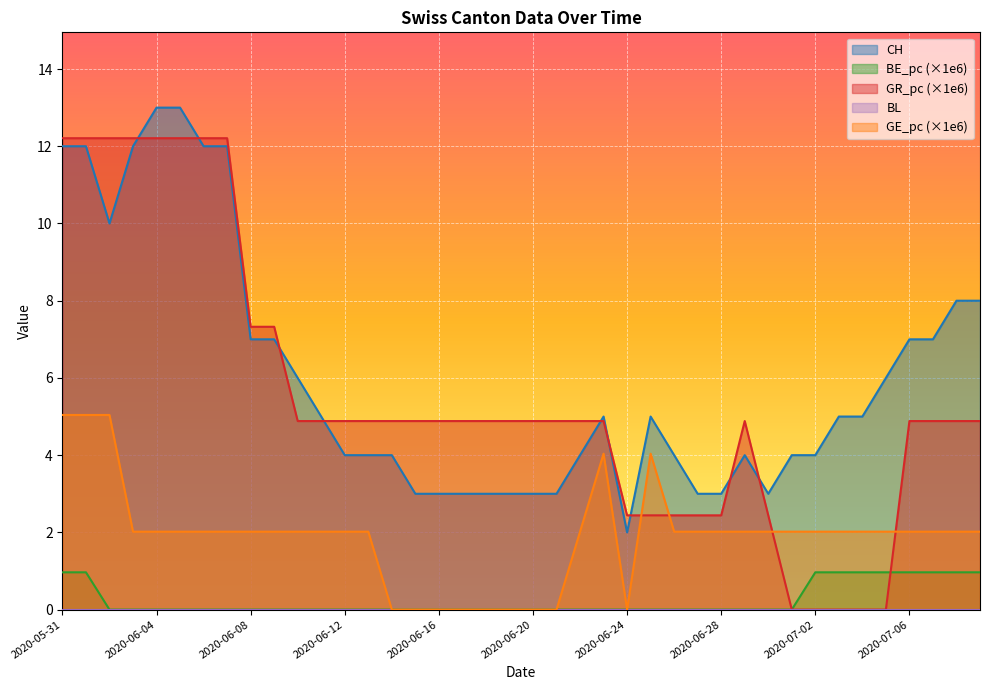

Reading right to left, transcribe all the data shown in this chart.

CH: 2020-07-09=8.0	2020-07-08=8.0	2020-07-07=7.0	2020-07-06=7.0	2020-07-05=6.0	2020-07-04=5.0	2020-07-03=5.0	2020-07-02=4.0	2020-07-01=4.0	2020-06-30=3.0	2020-06-29=4.0	2020-06-28=3.0	2020-06-27=3.0	2020-06-26=4.0	2020-06-25=5.0	2020-06-24=2.0	2020-06-23=5.0	2020-06-22=4.0	2020-06-21=3.0	2020-06-20=3.0	2020-06-19=3.0	2020-06-18=3.0	2020-06-17=3.0	2020-06-16=3.0	2020-06-15=3.0	2020-06-14=4.0	2020-06-13=4.0	2020-06-12=4.0	2020-06-11=5.0	2020-06-10=6.0	2020-06-09=7.0	2020-06-08=7.0	2020-06-07=12.0	2020-06-06=12.0	2020-06-05=13.0	2020-06-04=13.0	2020-06-03=12.0	2020-06-02=10.0	2020-06-01=12.0	2020-05-31=12.0
BE_pc: 2020-07-09=1.0	2020-07-08=1.0	2020-07-07=1.0	2020-07-06=1.0	2020-07-05=1.0	2020-07-04=1.0	2020-07-03=1.0	2020-07-02=1.0	2020-07-01=0.0	2020-06-30=0.0	2020-06-29=0.0	2020-06-28=0.0	2020-06-27=0.0	2020-06-26=0.0	2020-06-25=0.0	2020-06-24=0.0	2020-06-23=0.0	2020-06-22=0.0	2020-06-21=0.0	2020-06-20=0.0	2020-06-19=0.0	2020-06-18=0.0	2020-06-17=0.0	2020-06-16=0.0	2020-06-15=0.0	2020-06-14=0.0	2020-06-13=0.0	2020-06-12=0.0	2020-06-11=0.0	2020-06-10=0.0	2020-06-09=0.0	2020-06-08=0.0	2020-06-07=0.0	2020-06-06=0.0	2020-06-05=0.0	2020-06-04=0.0	2020-06-03=0.0	2020-06-02=0.0	2020-06-01=1.0	2020-05-31=1.0
GR_pc: 2020-07-09=4.9	2020-07-08=4.9	2020-07-07=4.9	2020-07-06=4.9	2020-07-05=0.0	2020-07-04=0.0	2020-07-03=0.0	2020-07-02=0.0	2020-07-01=0.0	2020-06-30=2.4	2020-06-29=4.9	2020-06-28=2.4	2020-06-27=2.4	2020-06-26=2.4	2020-06-25=2.4	2020-06-24=2.4	2020-06-23=4.9	2020-06-22=4.9	2020-06-21=4.9	2020-06-20=4.9	2020-06-19=4.9	2020-06-18=4.9	2020-06-17=4.9	2020-06-16=4.9	2020-06-15=4.9	2020-06-14=4.9	2020-06-13=4.9	2020-06-12=4.9	2020-06-11=4.9	2020-06-10=4.9	2020-06-09=7.3	2020-06-08=7.3	2020-06-07=12.2	2020-06-06=12.2	2020-06-05=12.2	2020-06-04=12.2	2020-06-03=12.2	2020-06-02=12.2	2020-06-01=12.2	2020-05-31=12.2
GE_pc: 2020-07-09=2.0	2020-07-08=2.0	2020-07-07=2.0	2020-07-06=2.0	2020-07-05=2.0	2020-07-04=2.0	2020-07-03=2.0	2020-07-02=2.0	2020-07-01=2.0	2020-06-30=2.0	2020-06-29=2.0	2020-06-28=2.0	2020-06-27=2.0	2020-06-26=2.0	2020-06-25=4.0	2020-06-24=0.0	2020-06-23=4.0	2020-06-22=2.0	2020-06-21=0.0	2020-06-20=0.0	2020-06-19=0.0	2020-06-18=0.0	2020-06-17=0.0	2020-06-16=0.0	2020-06-15=0.0	2020-06-14=0.0	2020-06-13=2.0	2020-06-12=2.0	2020-06-11=2.0	2020-06-10=2.0	2020-06-09=2.0	2020-06-08=2.0	2020-06-07=2.0	2020-06-06=2.0	2020-06-05=2.0	2020-06-04=2.0	2020-06-03=2.0	2020-06-02=5.0	2020-06-01=5.0	2020-05-31=5.0